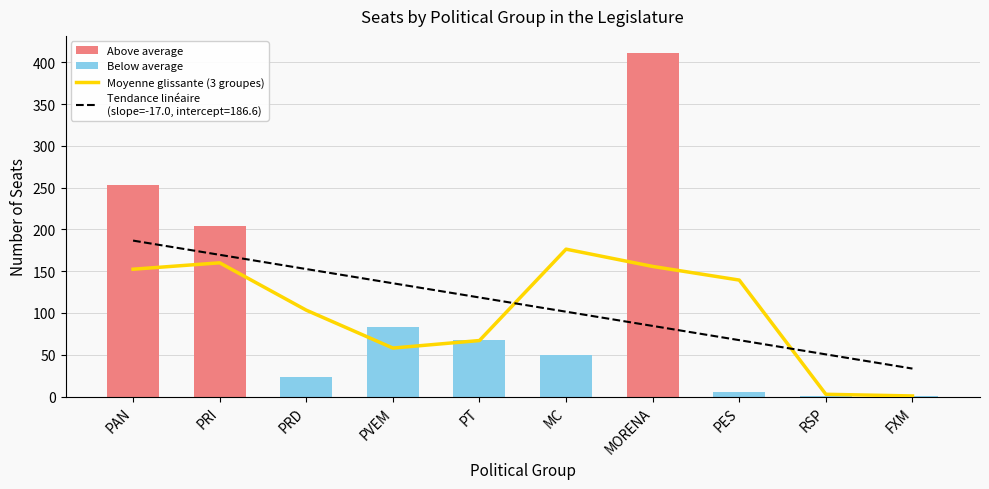

What is the approximate value of Moyenne glissante (3 groupes) at PRI?

160.0